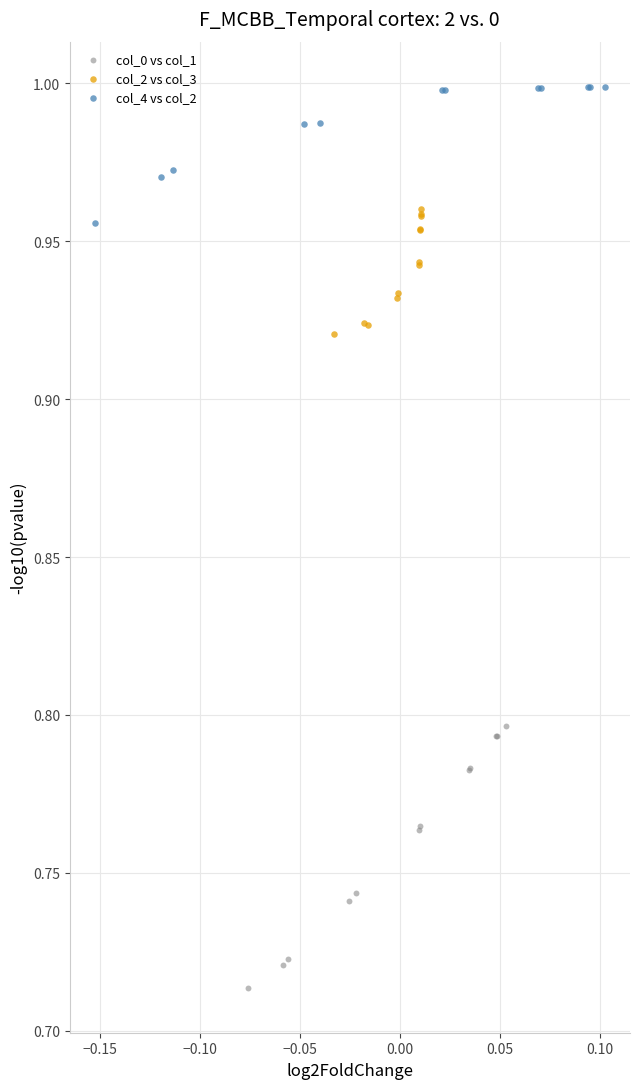

Which series contains the lowest Y value?

col_0 vs col_1